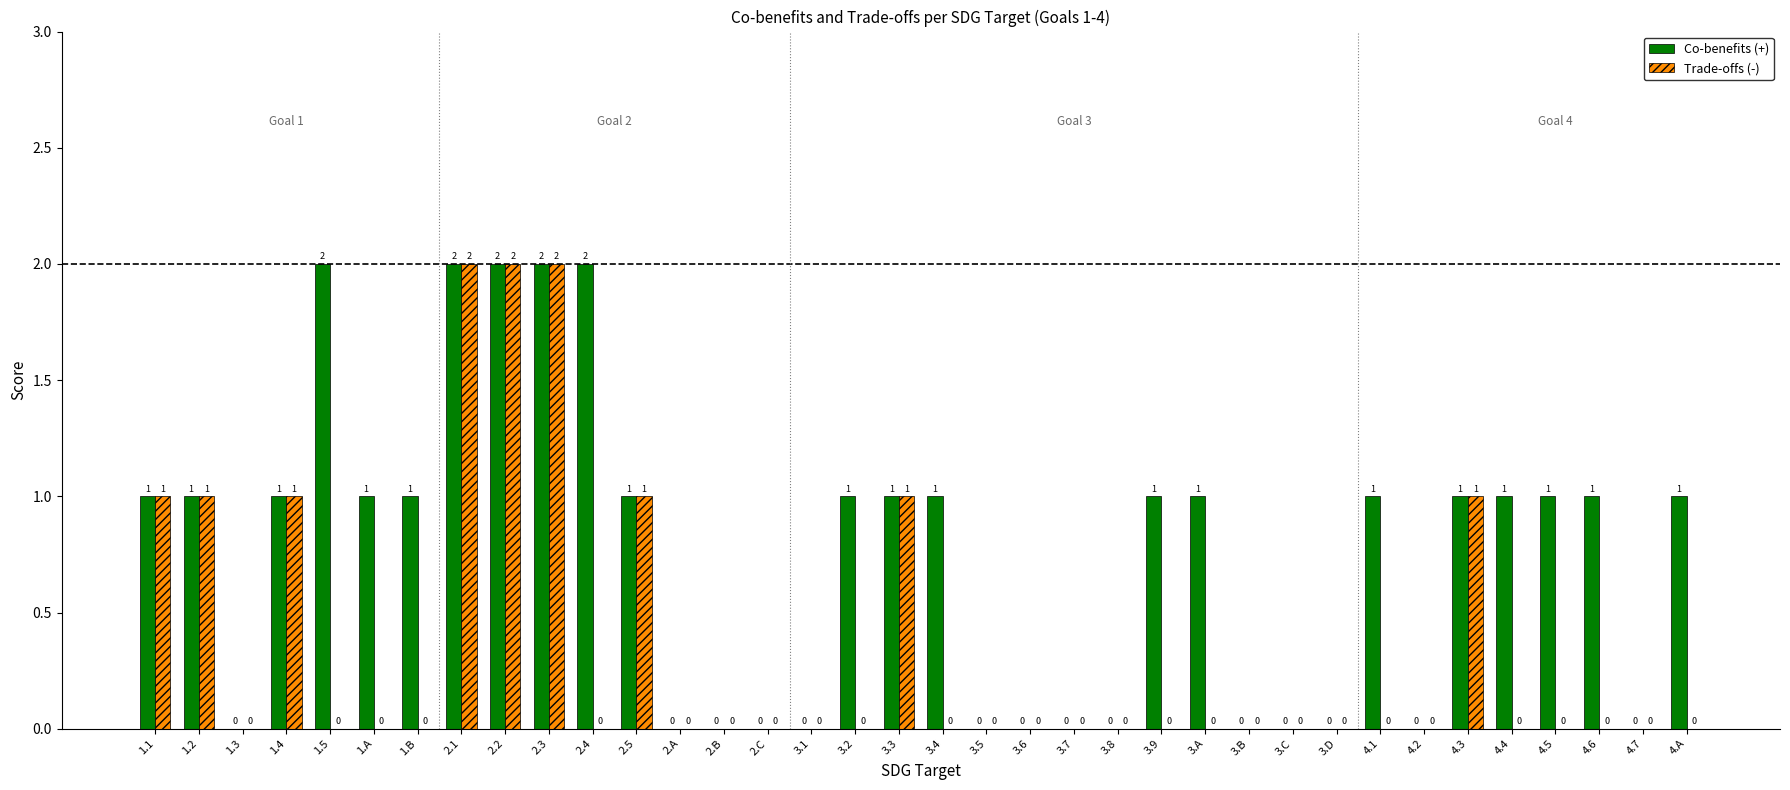

Is it true that Trade-offs (-) equals 0 at 3.6?

True